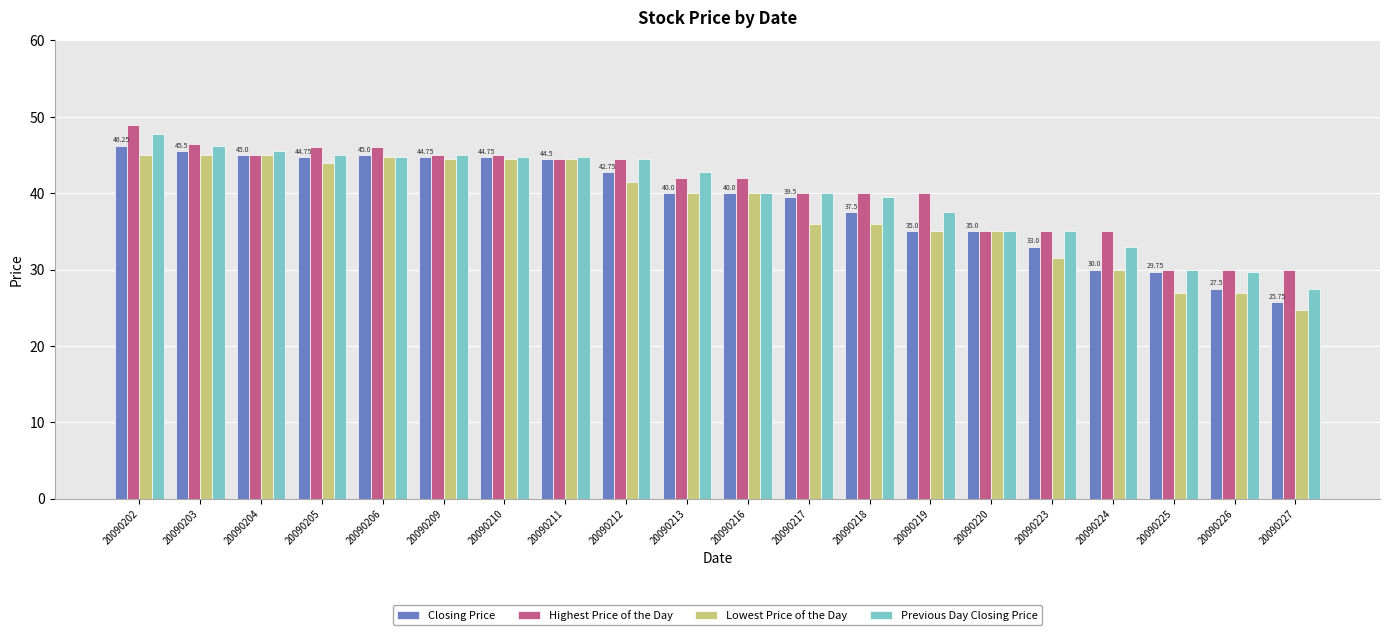

Does the chart contain any negative values?

No